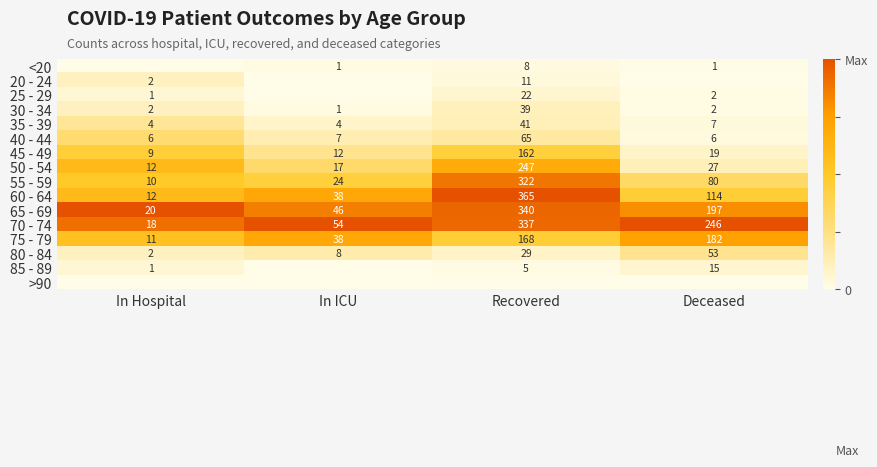

Is it true that 40 - 44 equals 9 at Deceased?

False